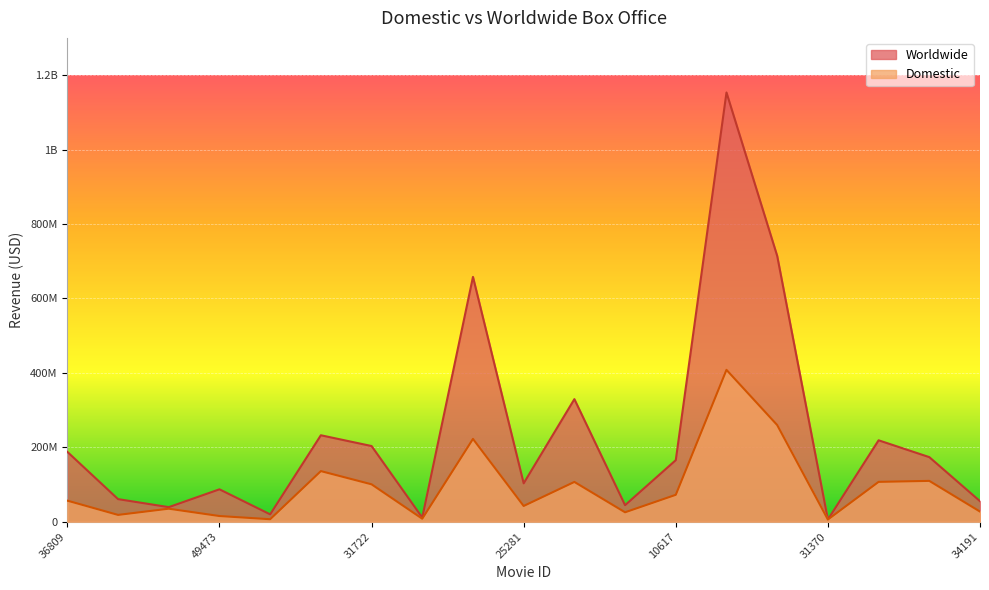

Where is Domestic nearest to the value 206982042?

10099